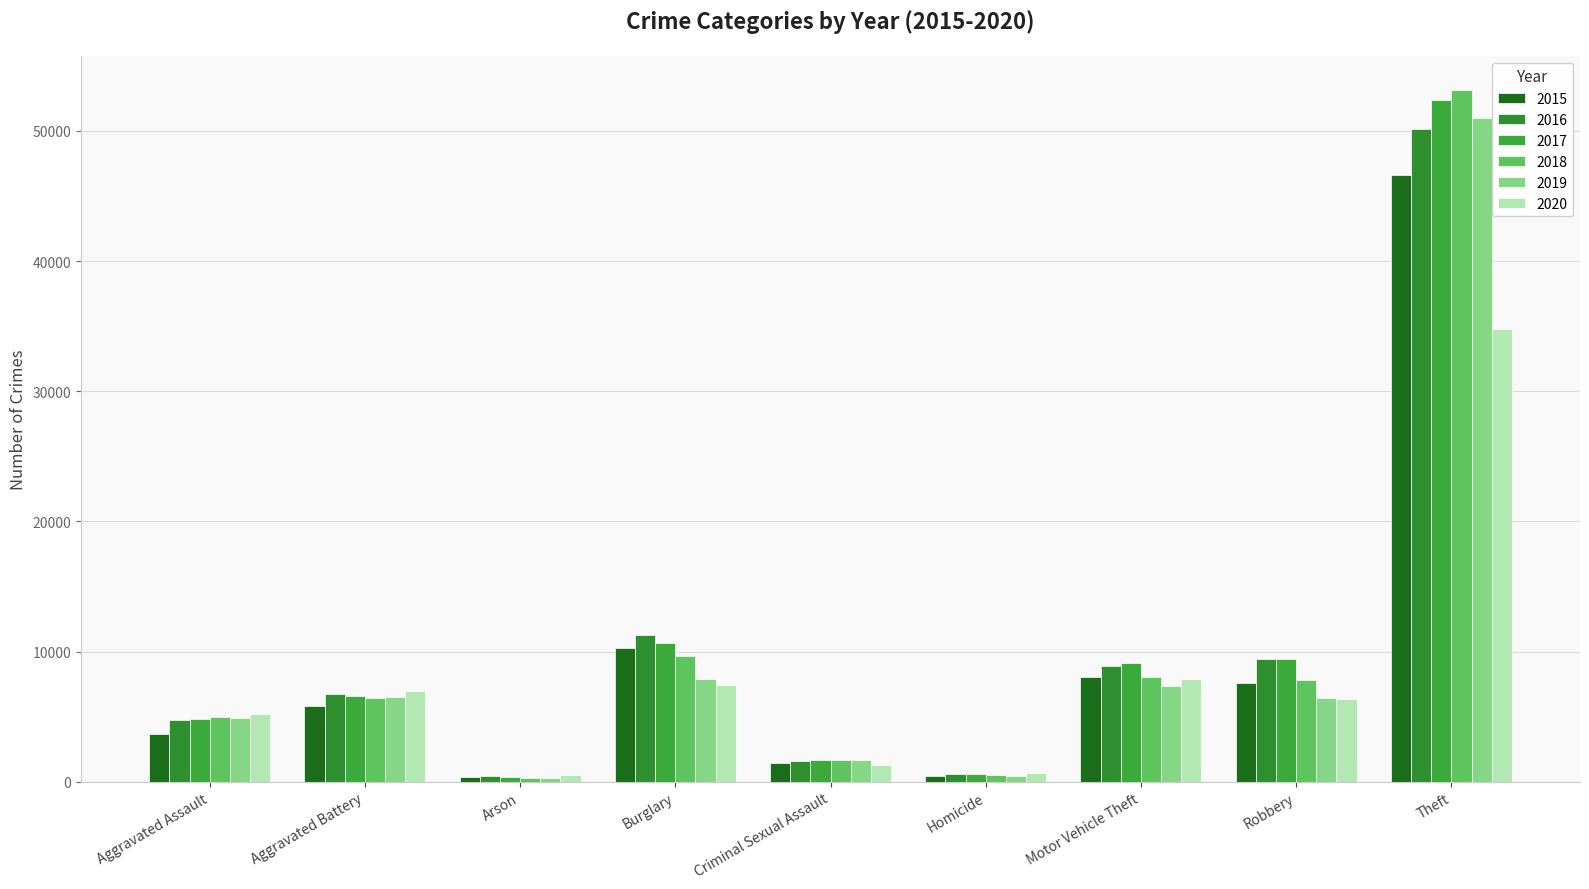

How many data points does each series have?

9